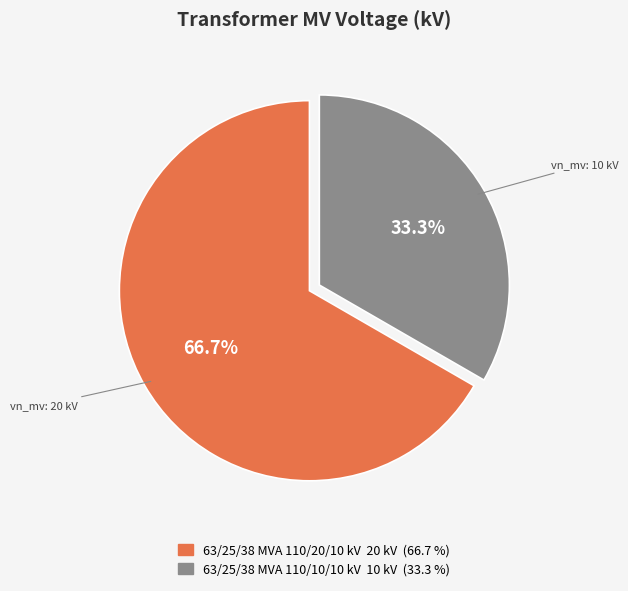

True or false: 63/25/38 MVA 110/20/10 kV accounts for 67% of the total.

True